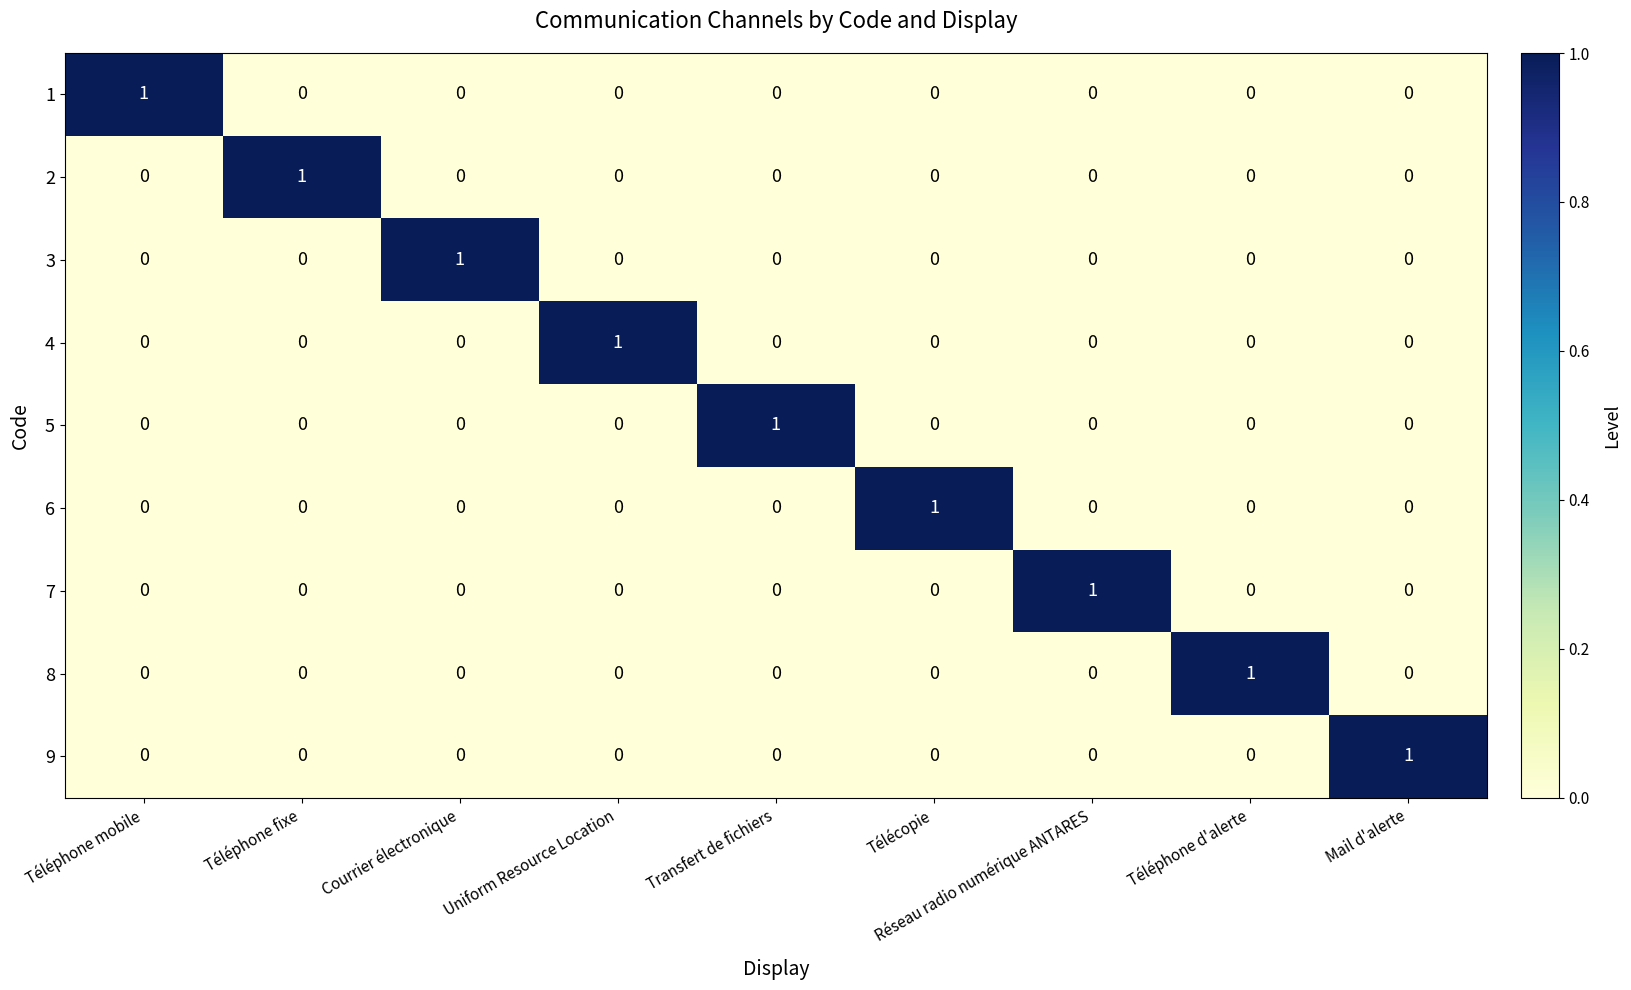

The 8 series shows -1 at Télécopie. True or false?

False